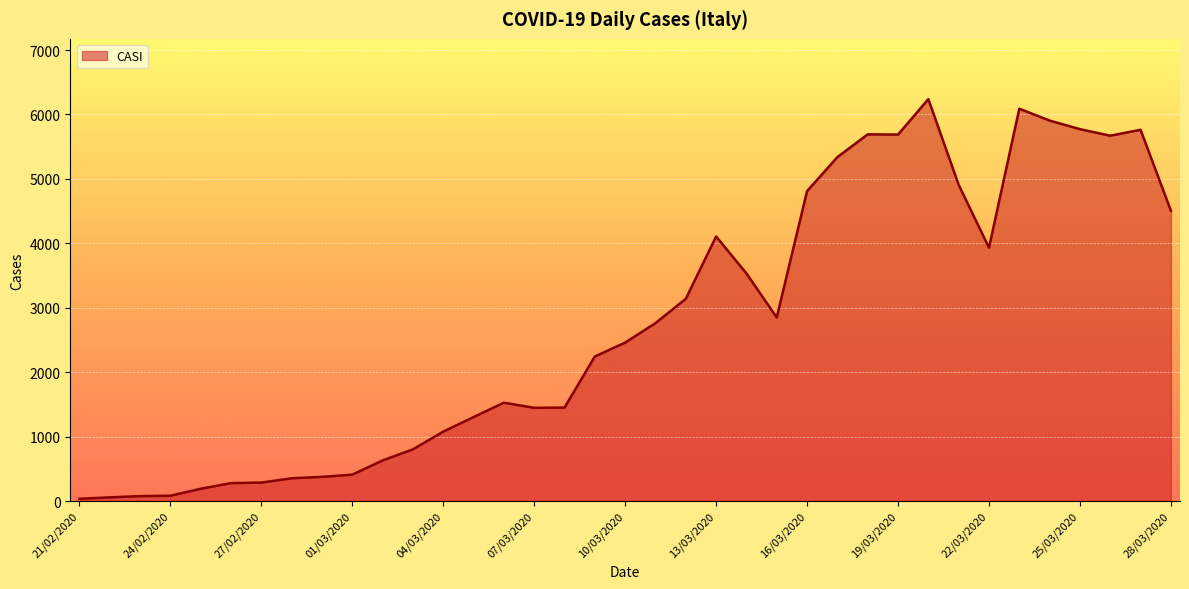

What is the greatest value displayed?

6238